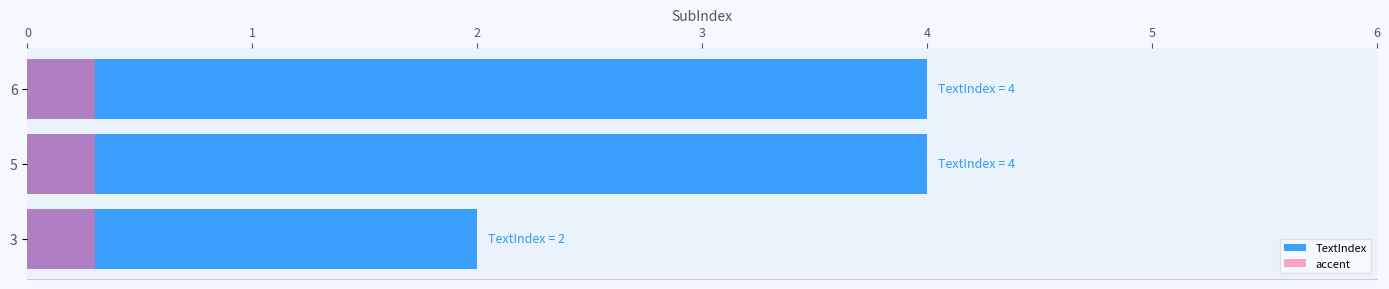

What are all the series names shown in the legend?

TextIndex, accent